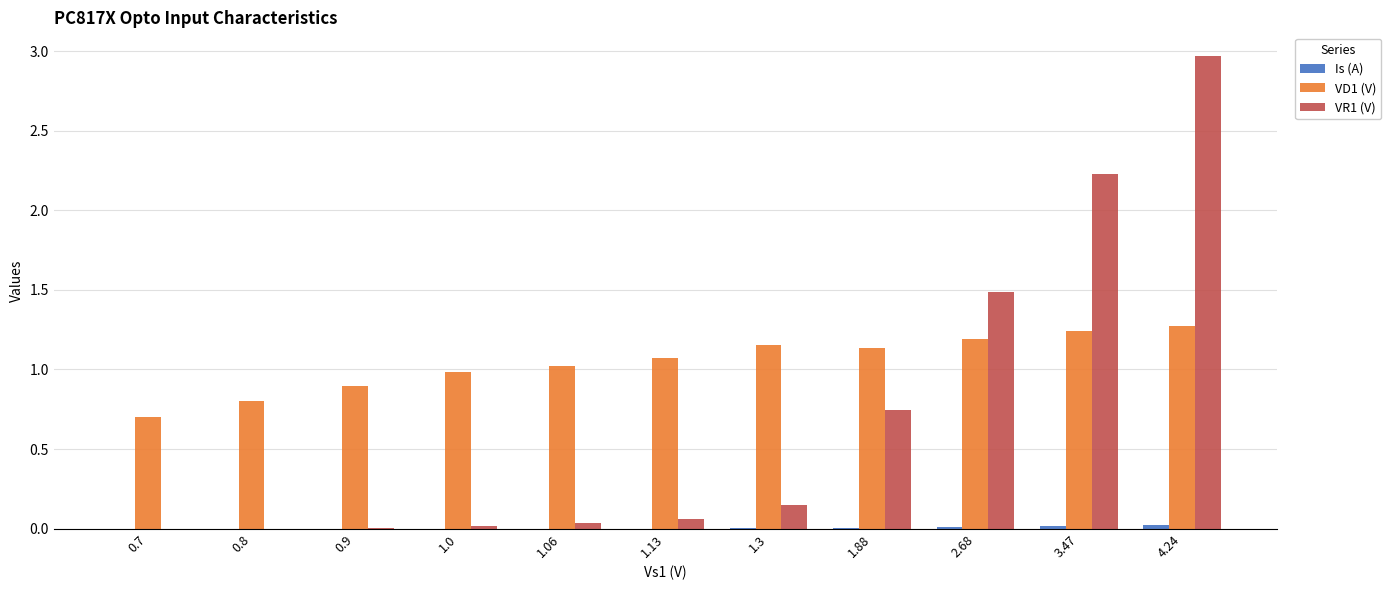

The value of VD1 (V) at 3.47 is 1.8. True or false?

False